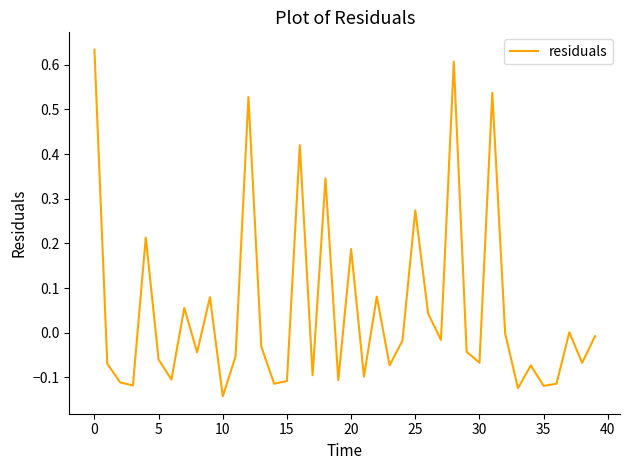

How many lines are shown in the chart?

1